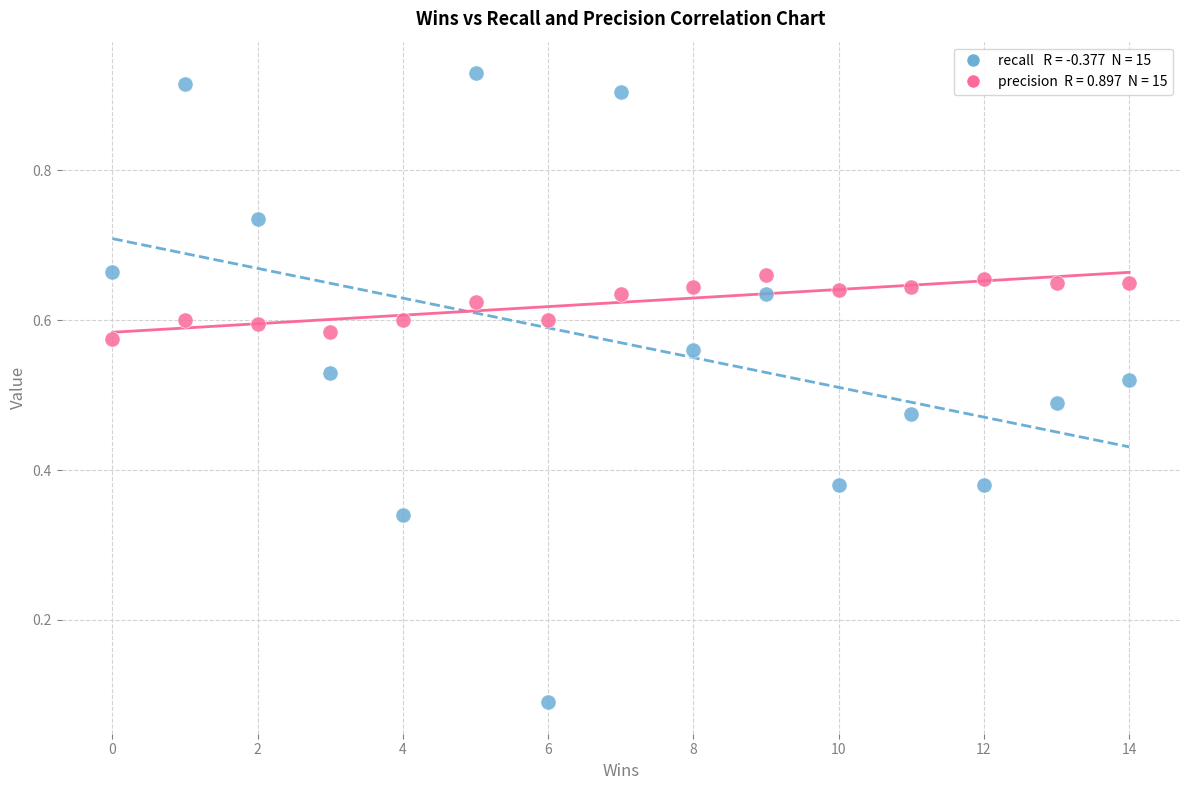

Across all data points, what is the range of X values (max minus min)?

14.0